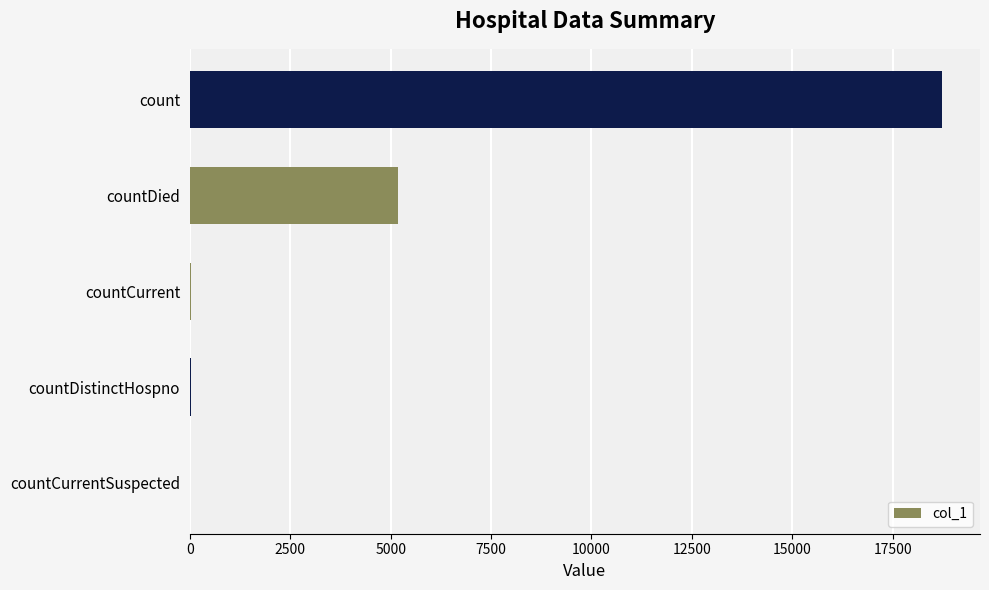

Where is the data nearest to the value 9370?

countDied